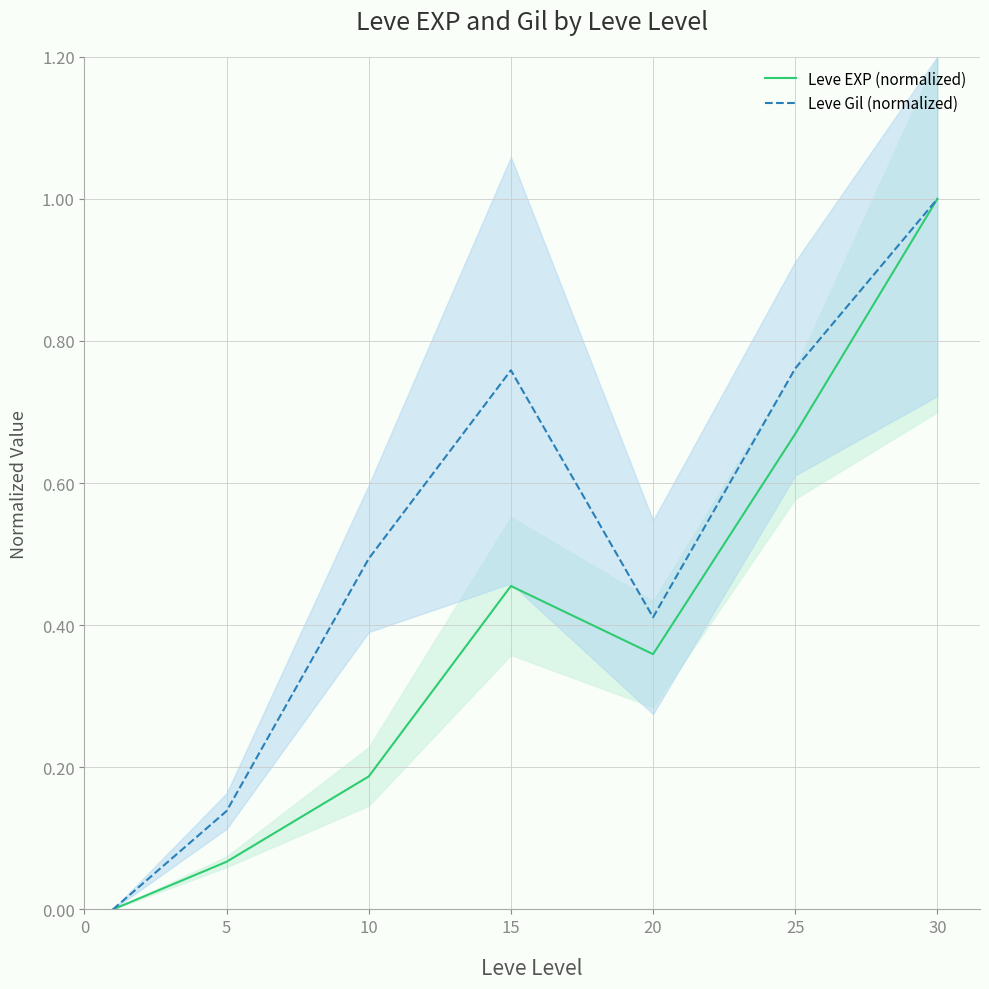

True or false: Leve Gil (normalized) has a value of 0.2 at 5.

False